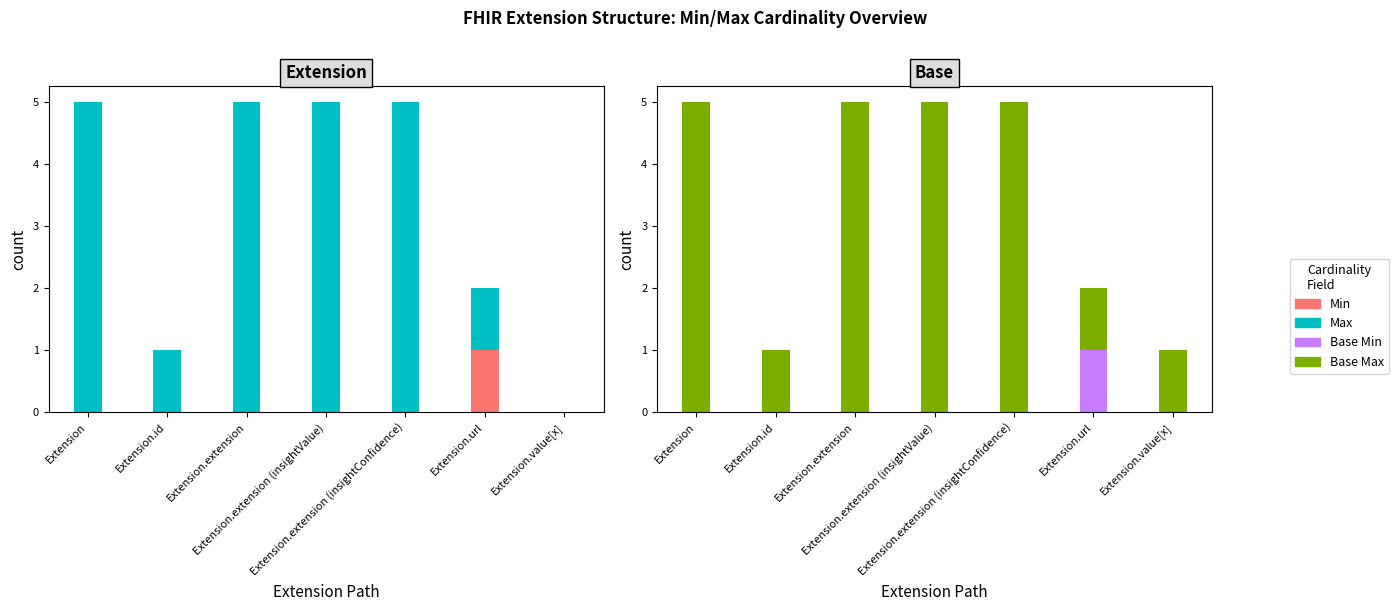

What is the difference between the highest and lowest values at Extension.extension (insightValue)?

5